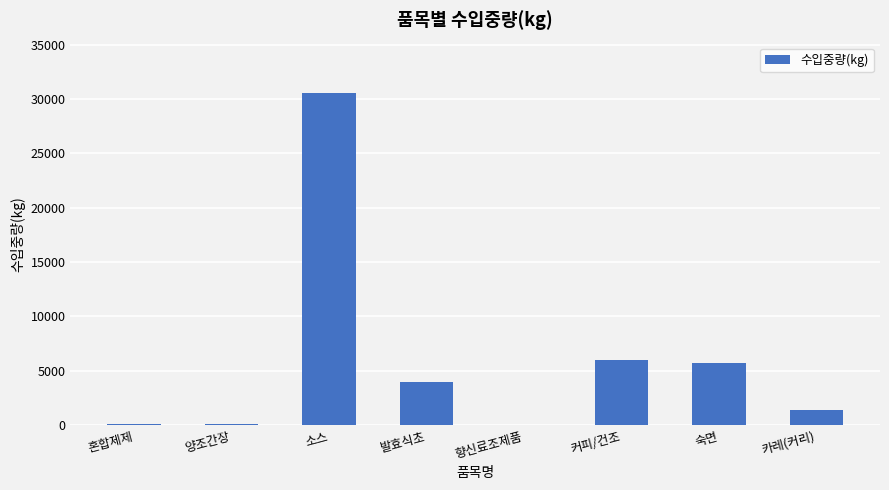

What is the greatest value displayed?

30590